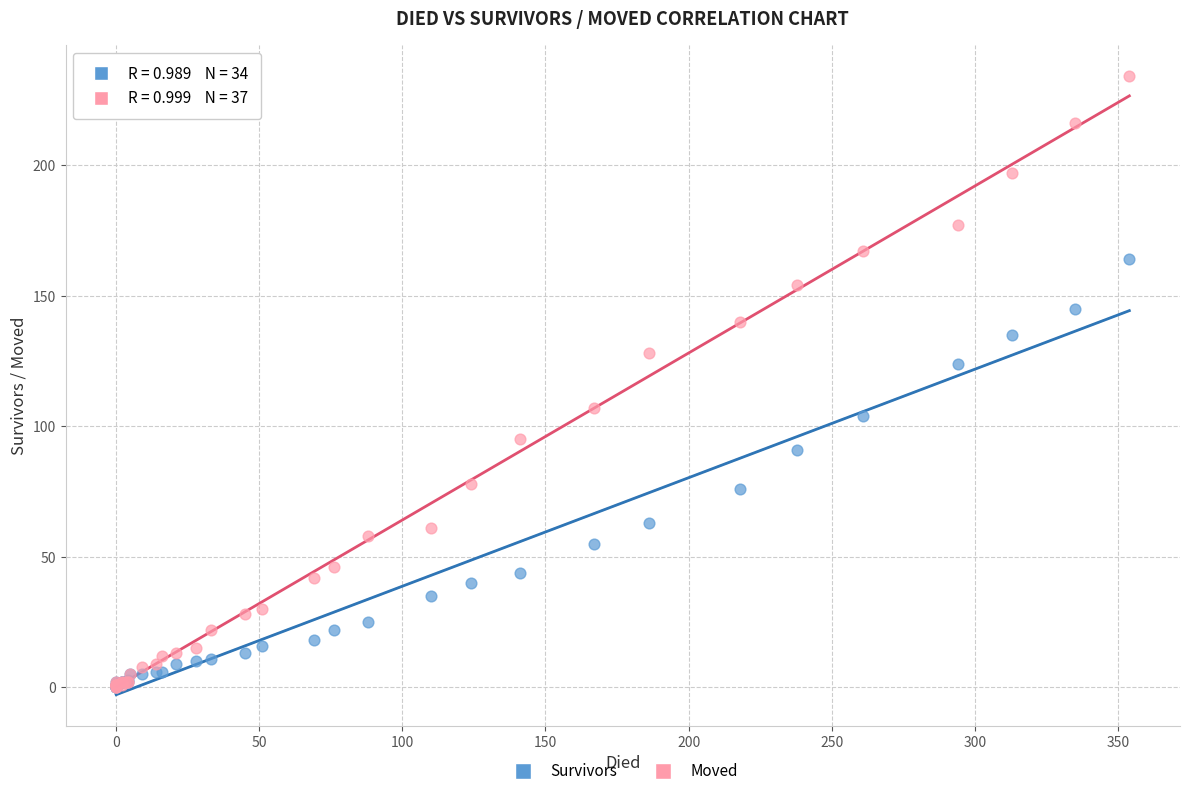

Across all series, what Y value is closest to 117?

124